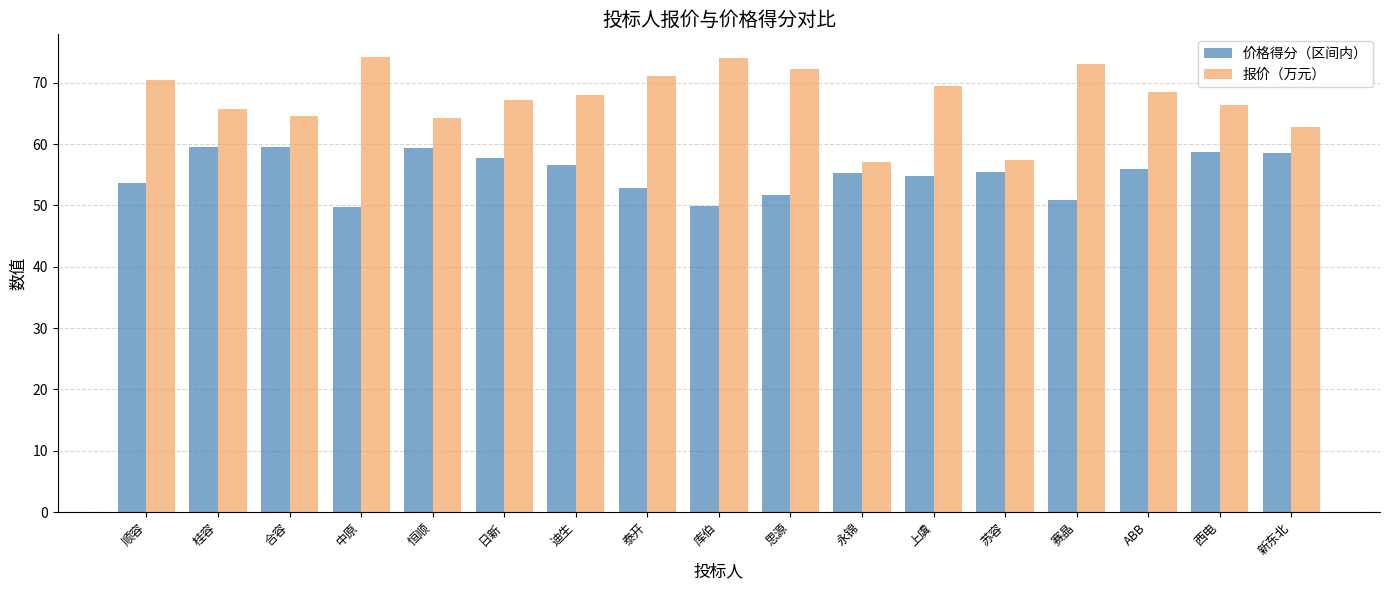

What is the total value across all series at 泰开?

124.0